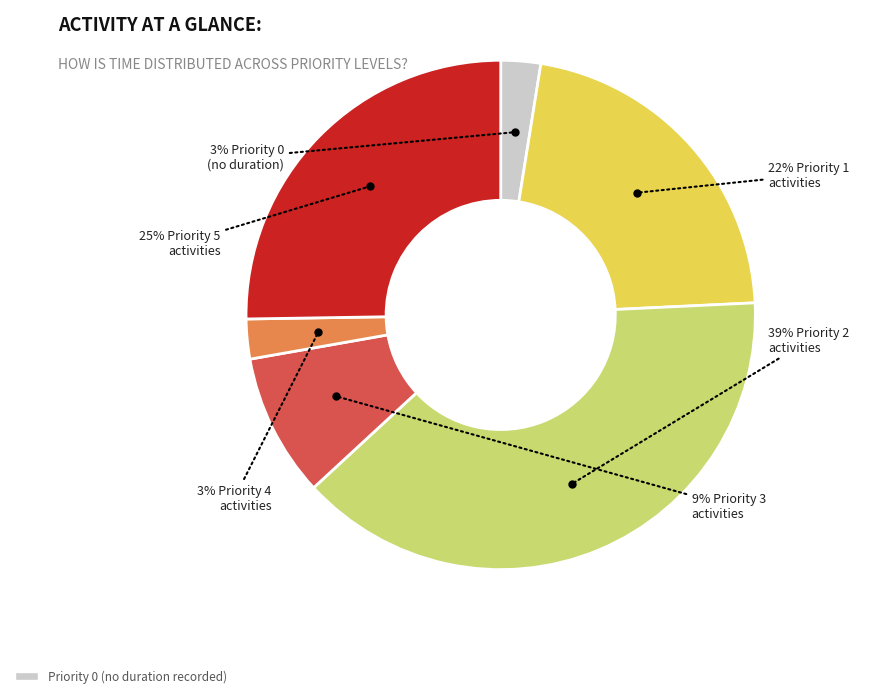

To the nearest percent, what is the difference between the largest and smallest slice percentages?

36%